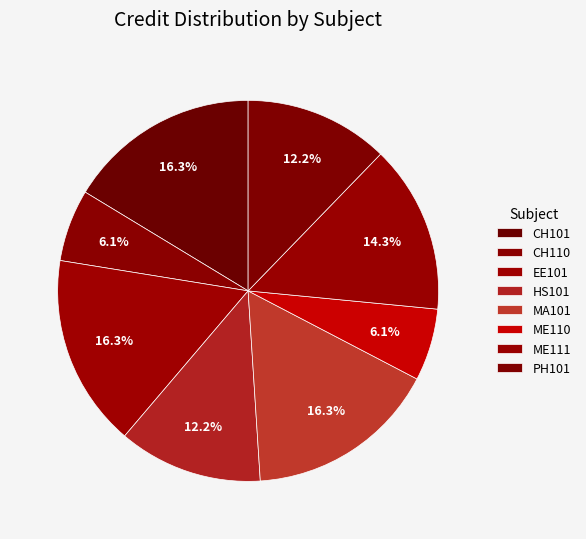

Which has a higher value, CH110 or CH101?

CH101